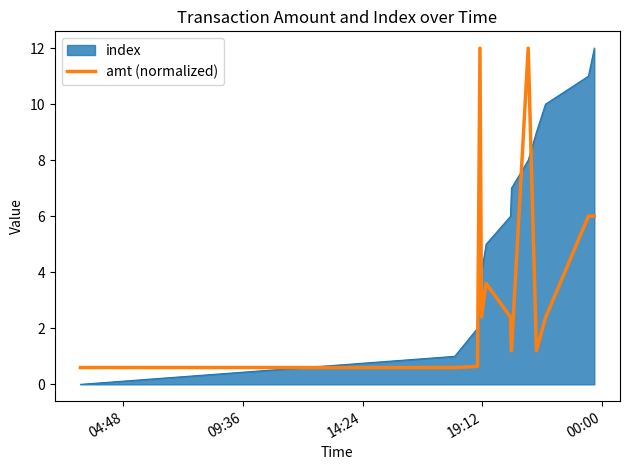

Which series has the widest spread of values?

index